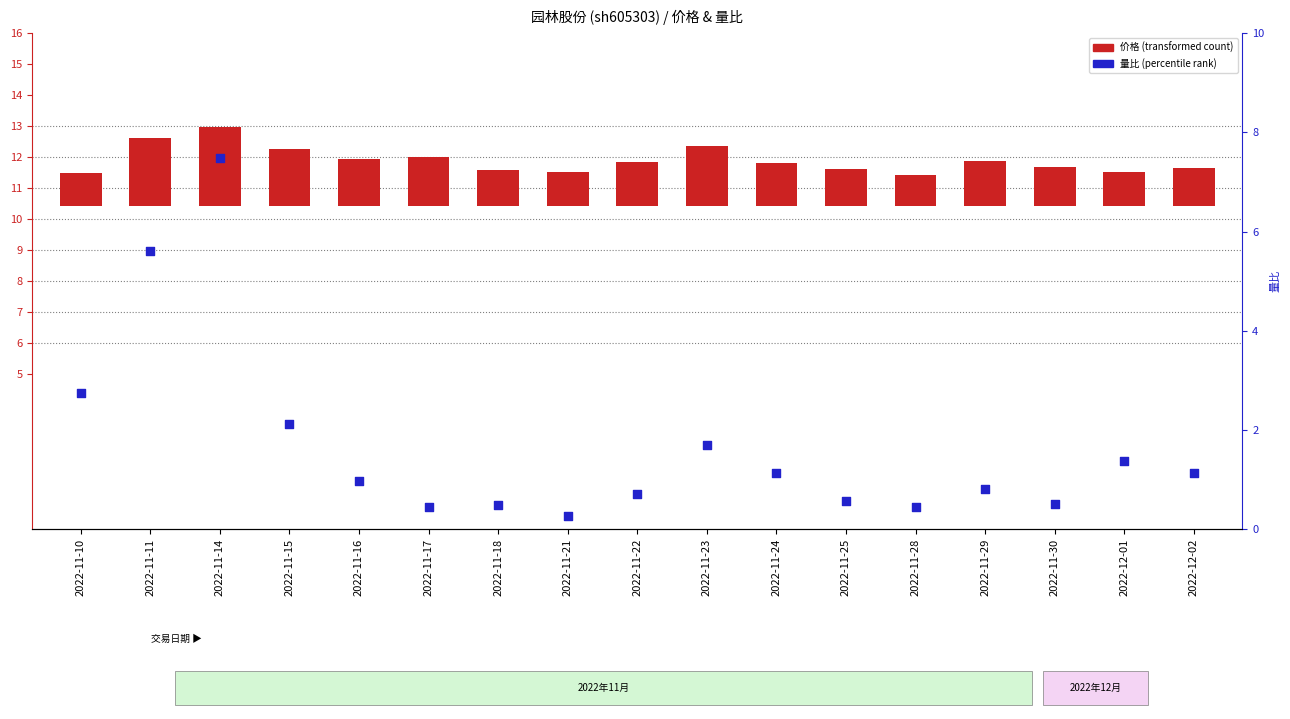

Which series reaches the minimum Y coordinate?

量比 (percentile rank)